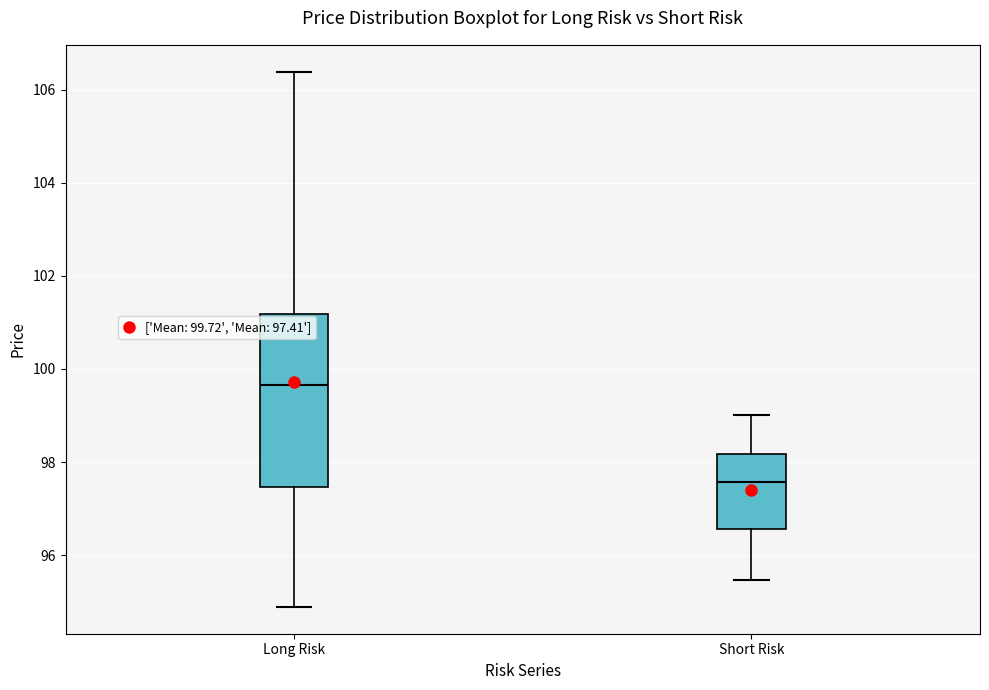

Comparing the boxes themselves (not the whiskers), which one is the tallest?

Long Risk